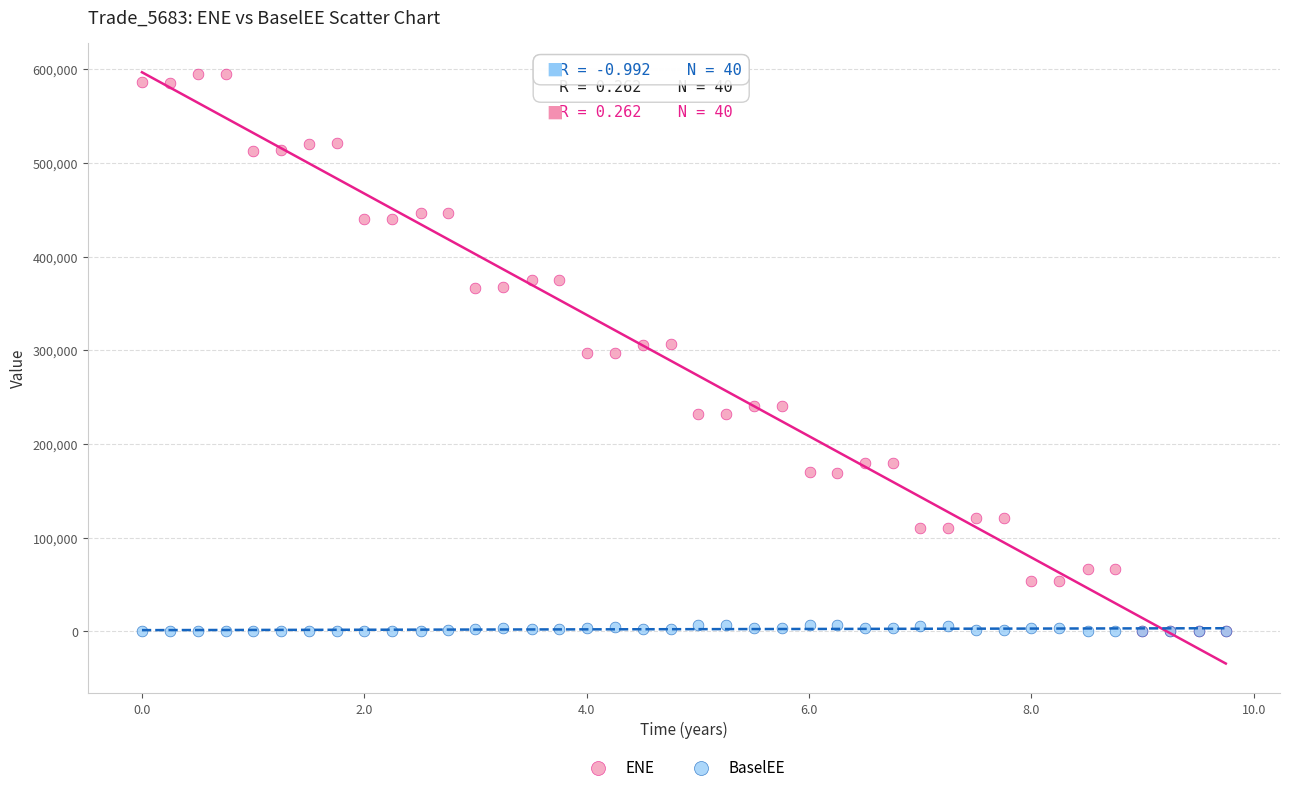

Which series has the largest Y range (max minus min)?

ENE